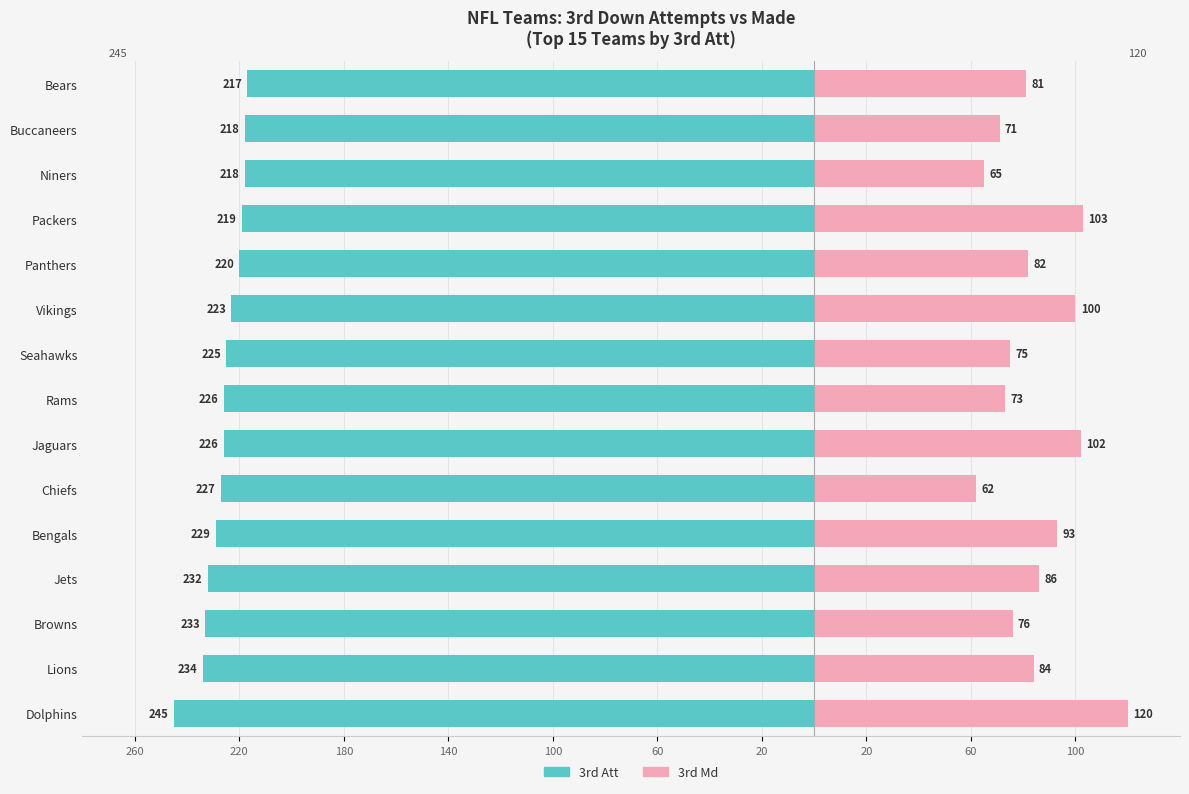

Reading left to right, list all the values displayed in this chart.

3rd Att: -245	-234	-233	-232	-229	-227	-226	-226	-225	-223	-220	-219	-218	-218	-217
3rd Md: 120	84	76	86	93	62	102	73	75	100	82	103	65	71	81